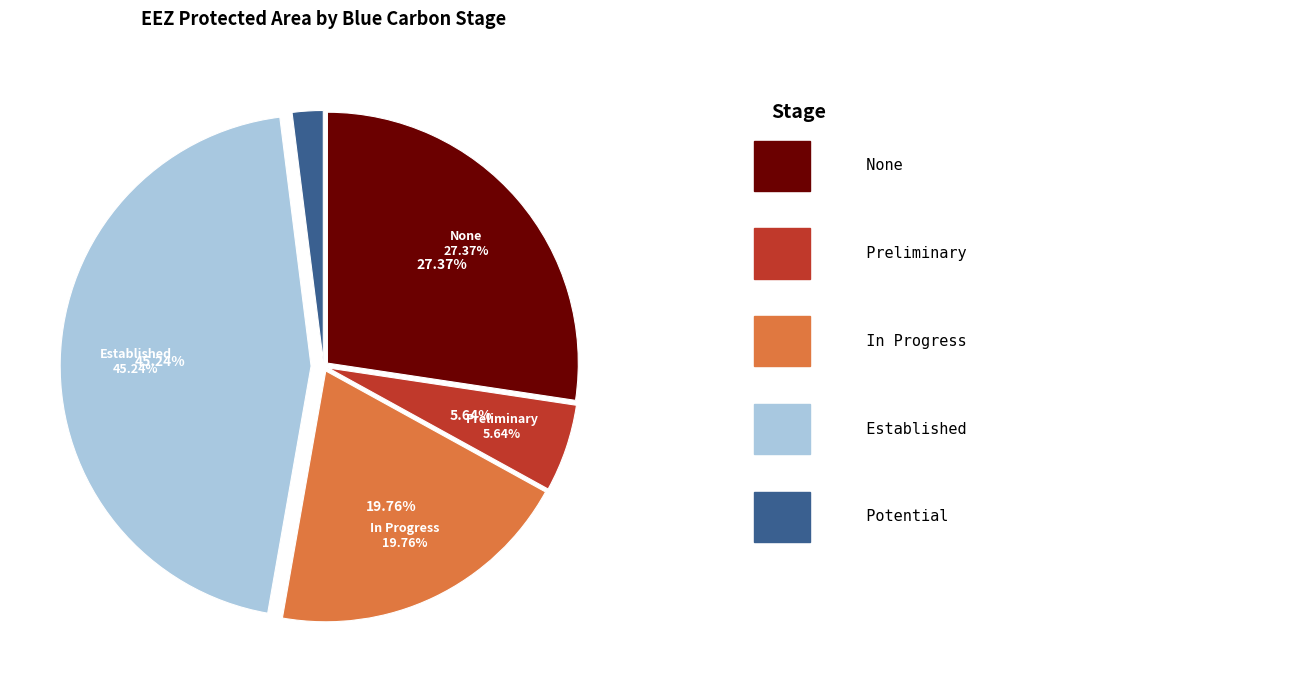

What is the ratio of the value at None to the value at Established?

0.6